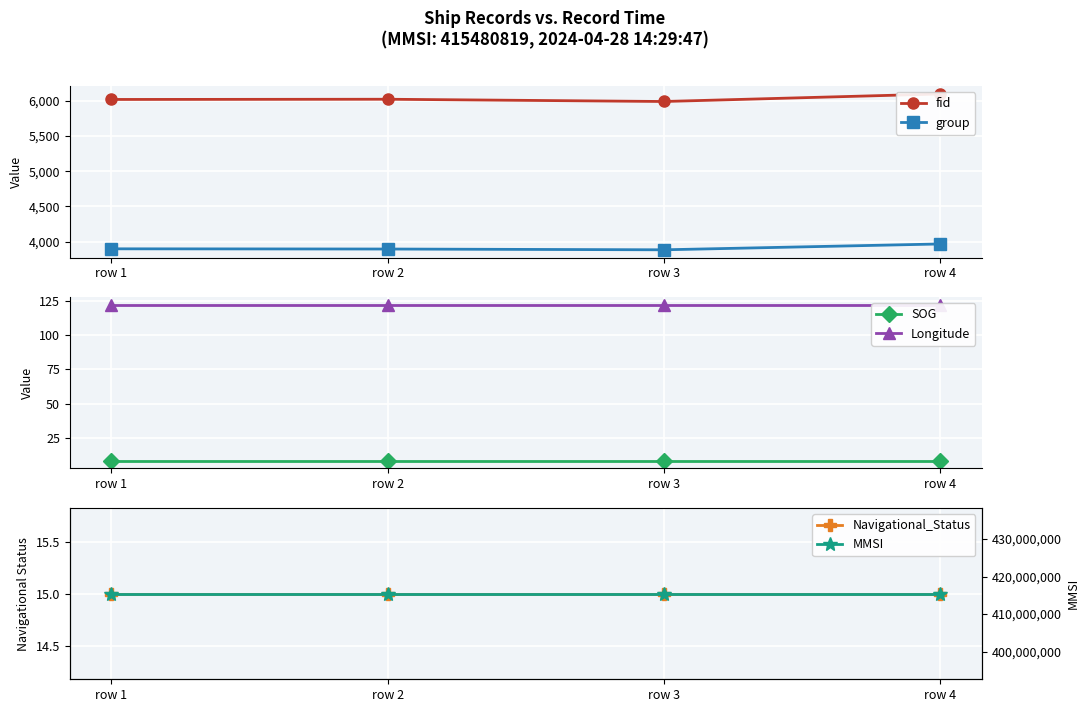

Which series changed the most between row 3 and row 4?

fid